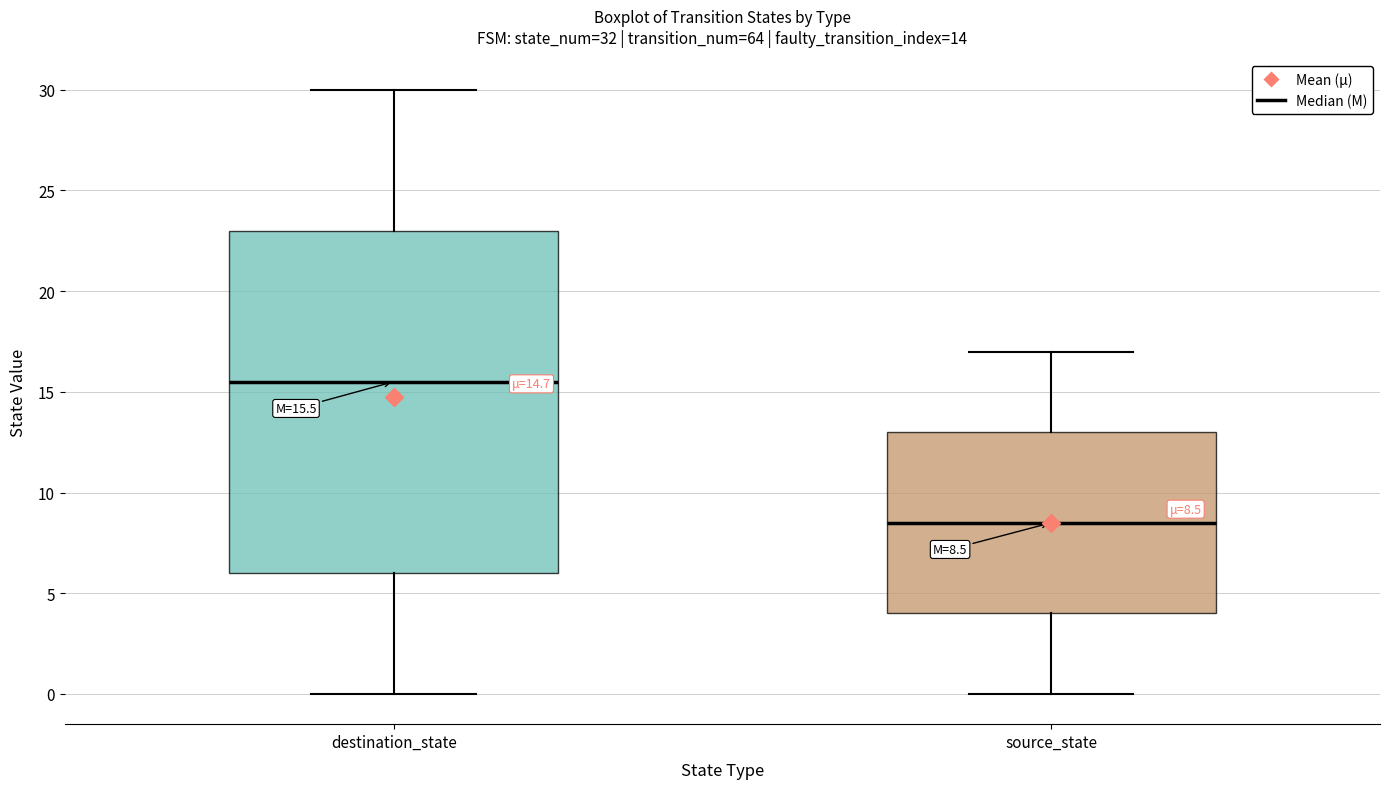

Comparing the boxes themselves (not the whiskers), which one is the tallest?

destination_state